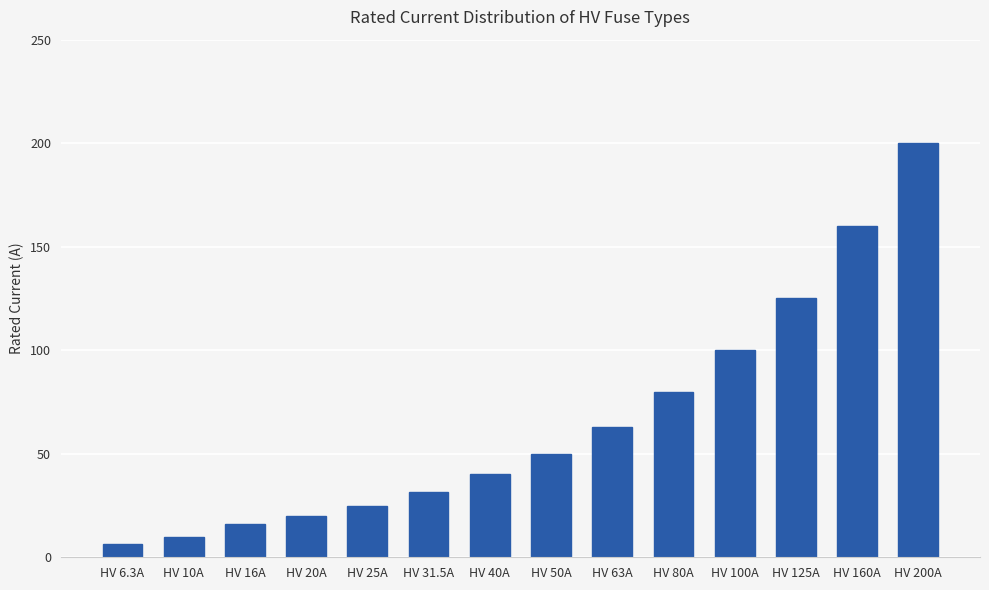

List the labels in order of value, largest first.

HV 200A, HV 160A, HV 125A, HV 100A, HV 80A, HV 63A, HV 50A, HV 40A, HV 31.5A, HV 25A, HV 20A, HV 16A, HV 10A, HV 6.3A